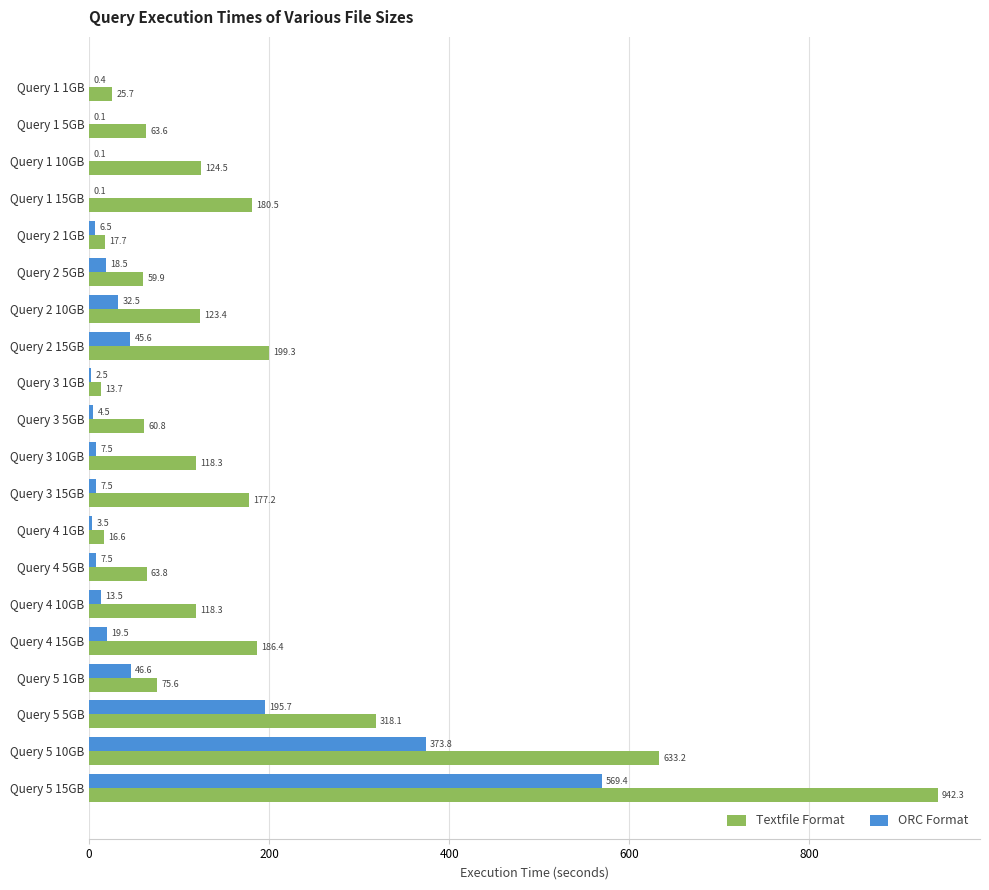

Between Query 1 10GB and Query 2 1GB, which series saw the biggest shift?

Textfile Format